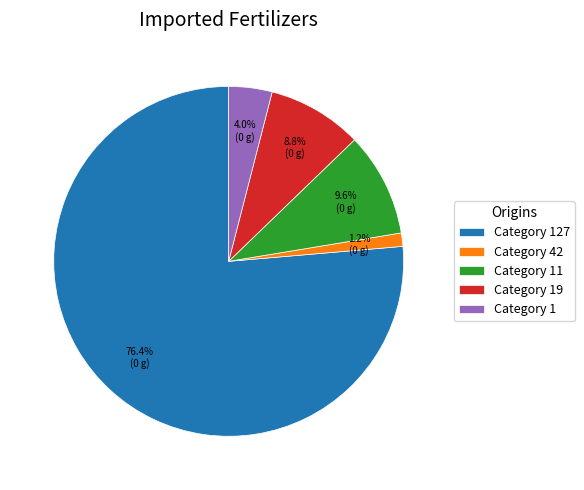

What is the smallest slice in the pie chart?

Category 42